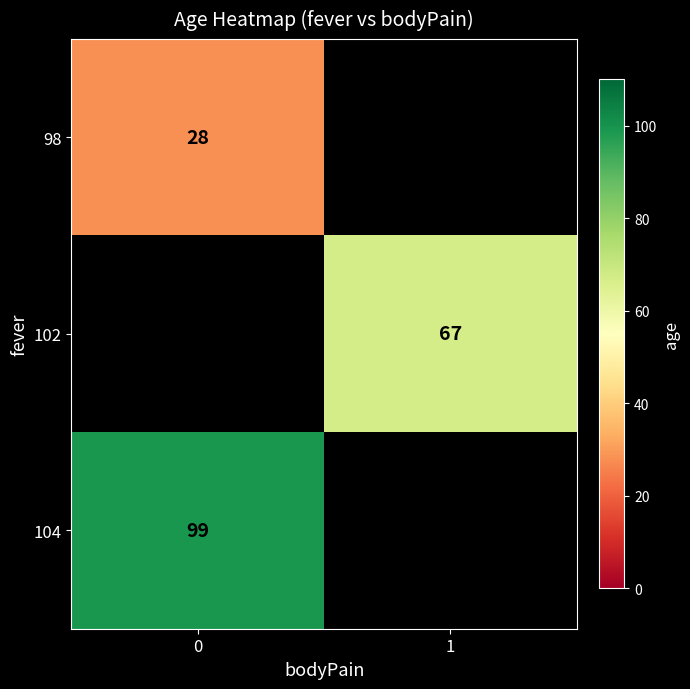

What is the difference between the highest and lowest values at 0?

71.0